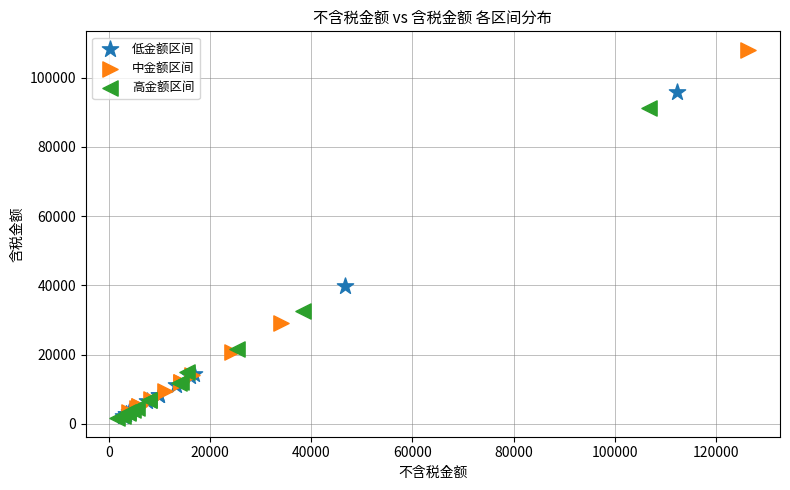

Which series reaches the maximum Y coordinate?

中金额区间